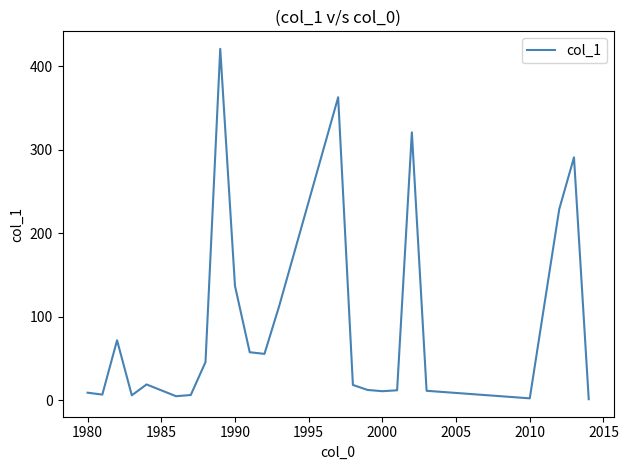

What is the difference between the maximum and minimum values?

419.7